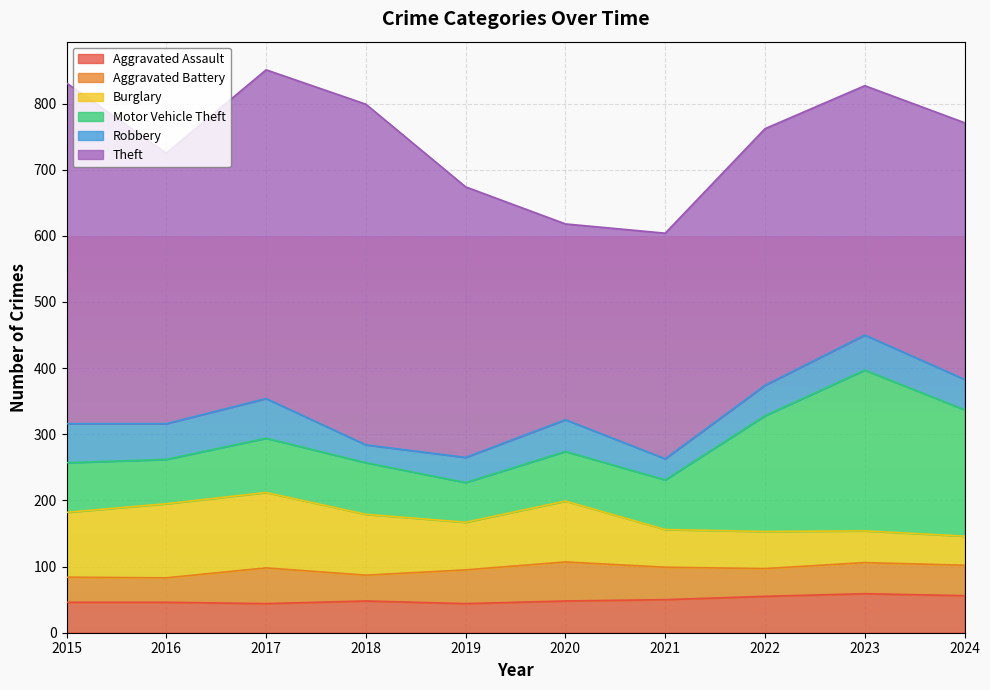

Count the number of data series in this chart.

6